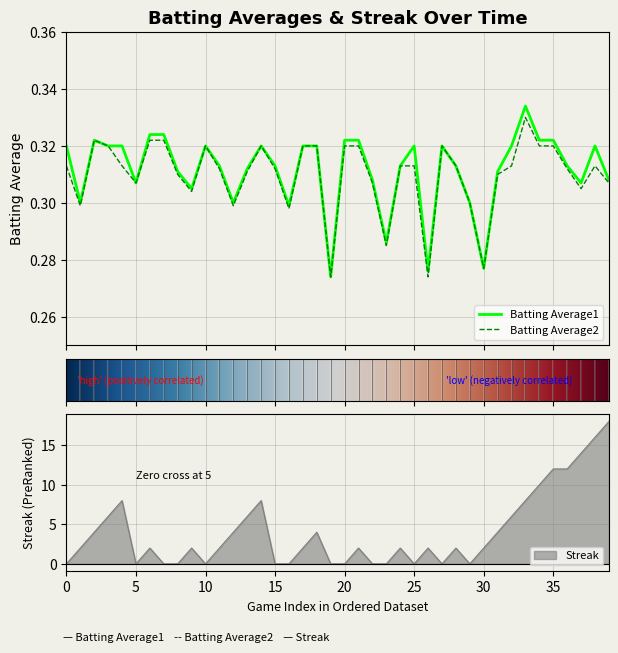

The Batting Average2 series shows 0.5 at Streak. True or false?

False